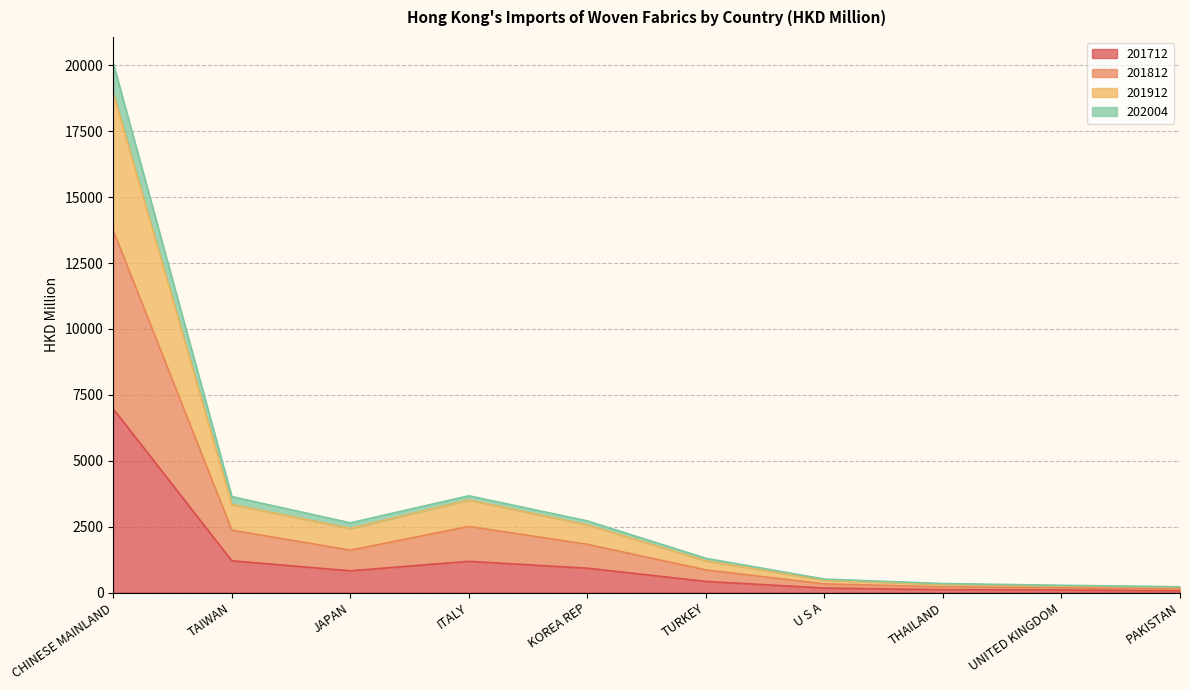

At which label does 202004 reach its peak?

CHINESE MAINLAND